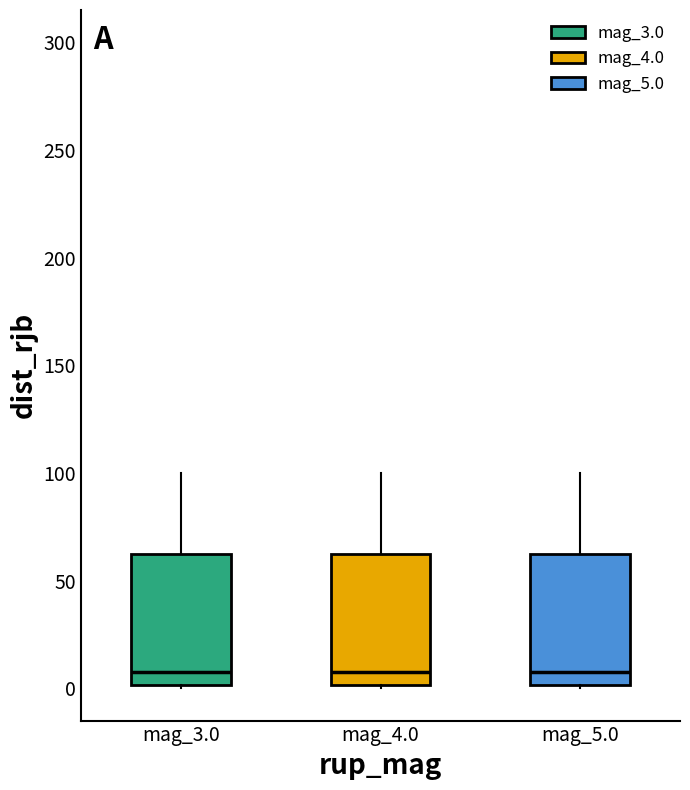

Reading left to right, read every box against the y-axis: the position of its median line, the range the box covers, and the ends of its whiskers. The values are not printed on the chart, so give them approximately, as read against the axis.

mag_3.0: median 10, box 0 to 65, whiskers 0 (just below the box's lower edge) to 100
mag_4.0: median 10, box 0 to 65, whiskers 0 (just below the box's lower edge) to 100
mag_5.0: median 10, box 0 to 65, whiskers 0 (just below the box's lower edge) to 100